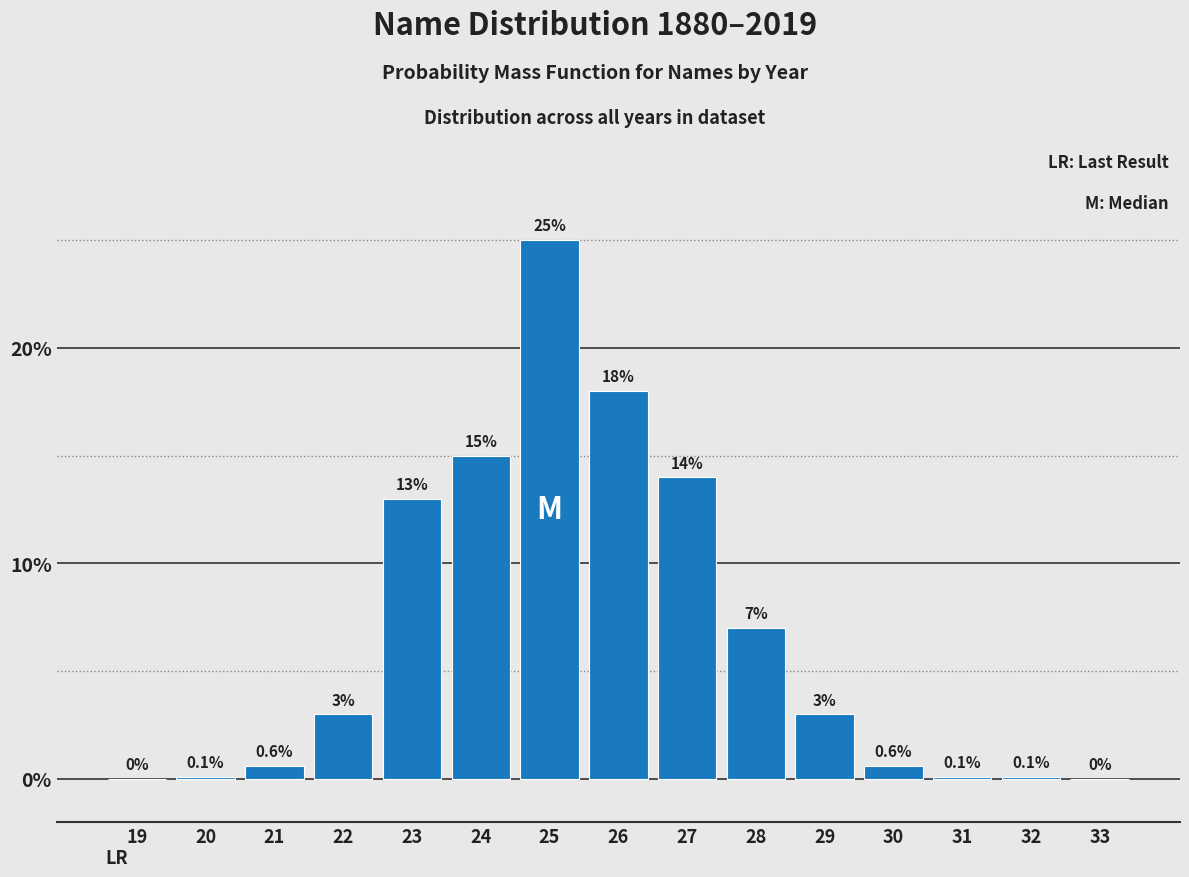

Reading left to right, transcribe all the data shown in this chart.

19=0.0	20=0.1	21=0.6	22=3.0	23=13.0	24=15.0	25=25.0	26=18.0	27=14.0	28=7.0	29=3.0	30=0.6	31=0.1	32=0.1	33=0.0